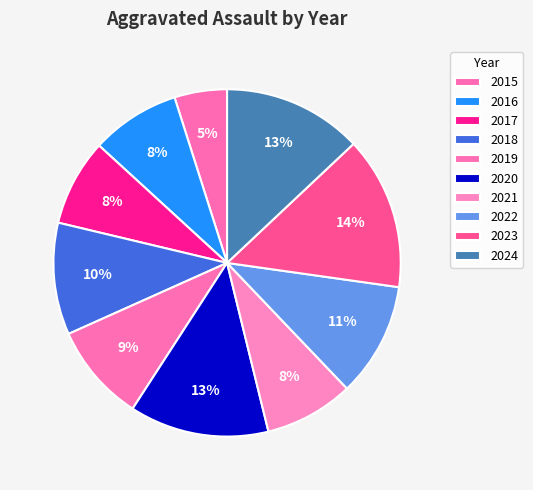

The 2024 slice represents 26% of the pie. True or false?

False